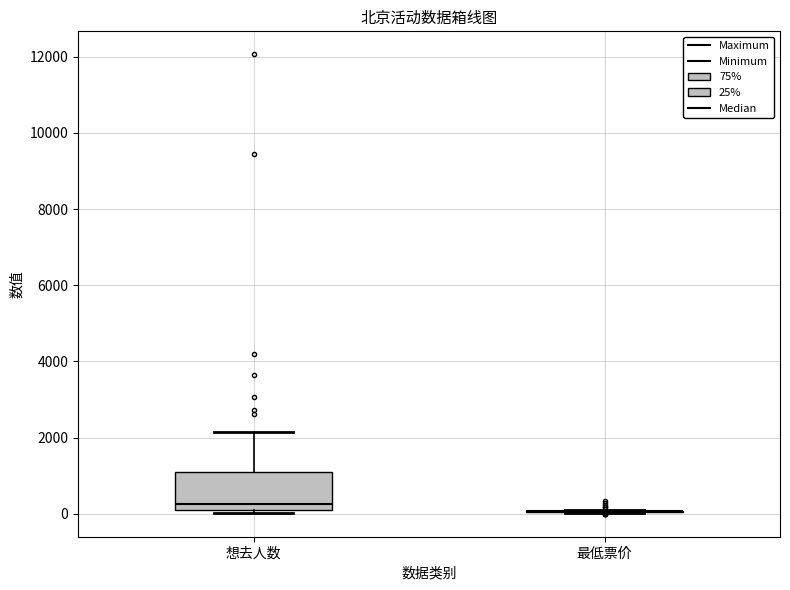

Comparing the boxes themselves (not the whiskers), which one is the tallest?

想去人数